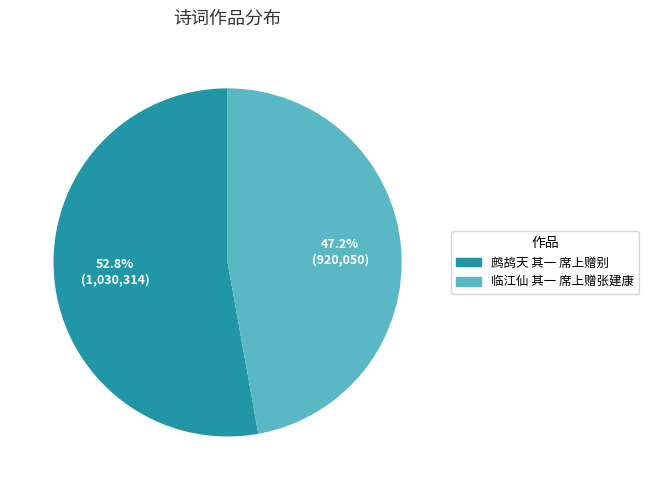

Which slice represents more than half of the pie?

鹧鸪天 其一 席上赠别